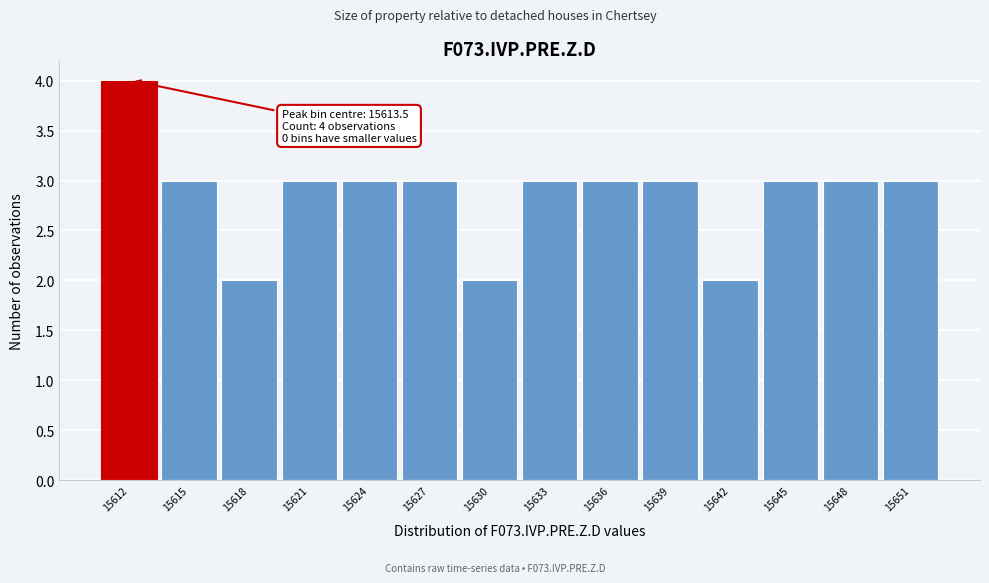

Reading left to right, extract all data points from this chart.

4	3	2	3	3	3	2	3	3	3	2	3	3	3